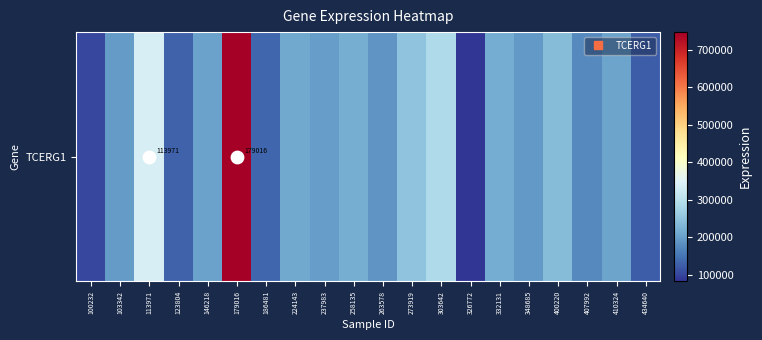

Reading left to right, transcribe all the data shown in this chart.

100232=102113	103342=195183	113971=337596	123804=130364	146218=203719	179016=746927	186481=136441	224143=209721	237983=198661	258135=218920	263578=187731	273919=249664	303642=286272	326772=82544	332131=216389	348685=192386	400220=239668	407992=175614	410324=204972	434640=124928